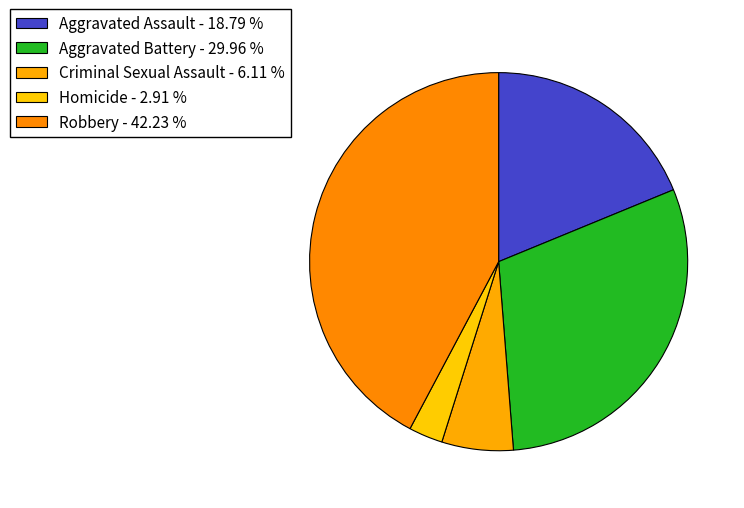

How many segments does this pie chart have?

5